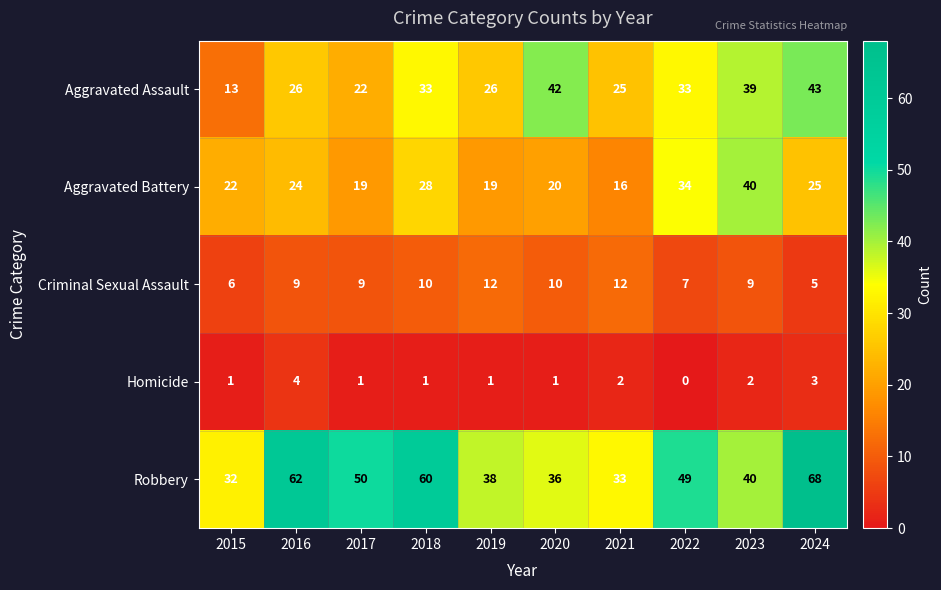

Which series has the largest range (max minus min)?

Robbery